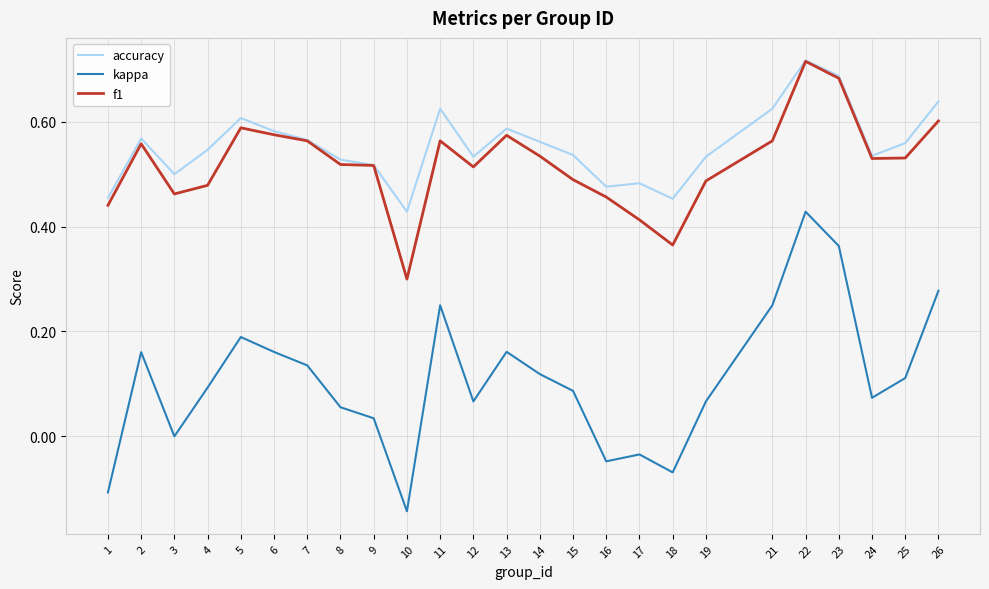

At how many categories does at least one series exceed 0?

25